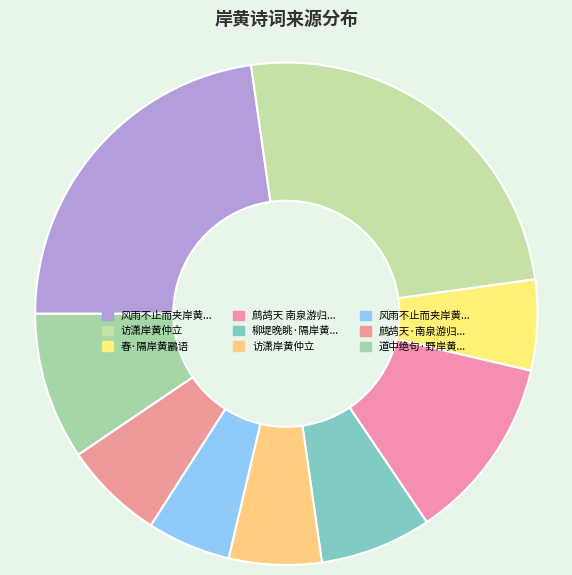

How many slices are in this pie chart?

9